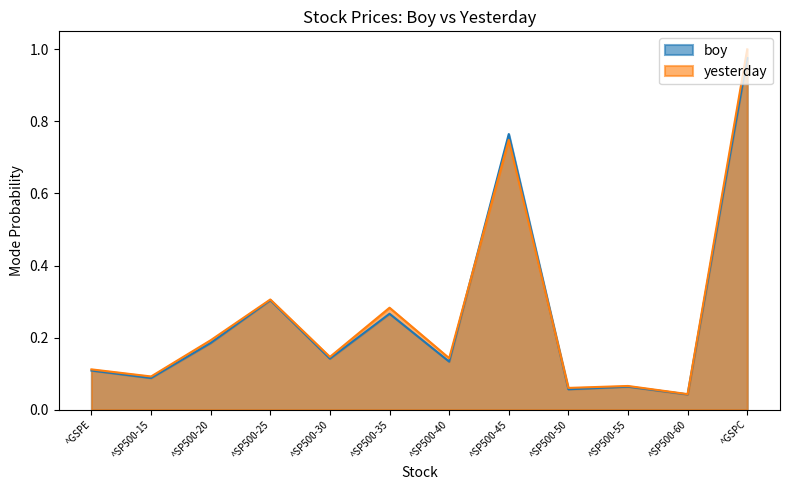

True or false: boy has more than 1 points higher than both neighbors.

True